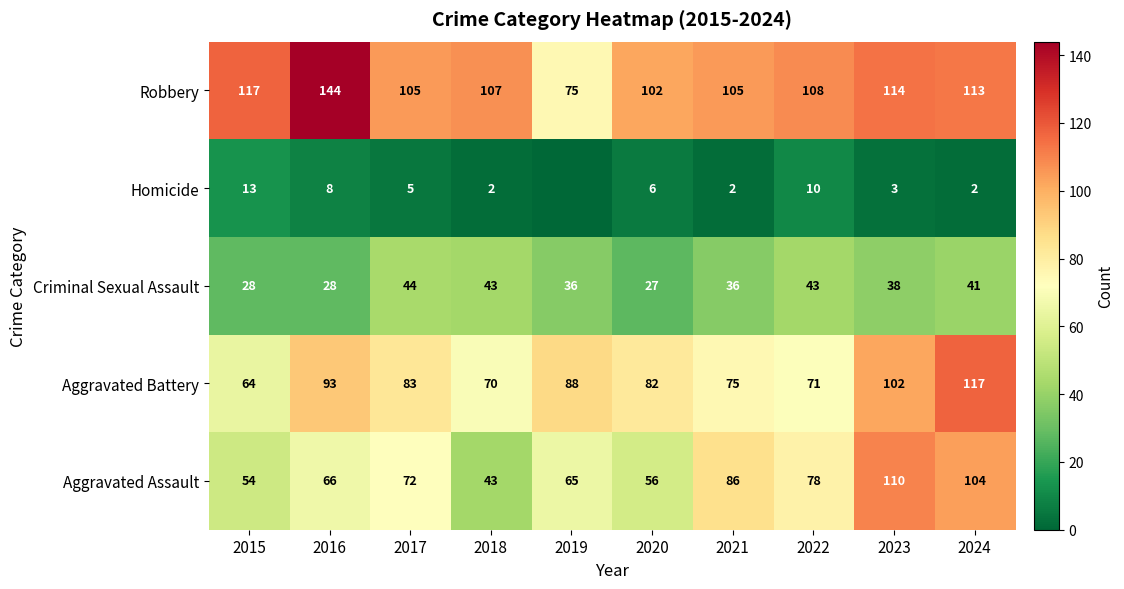

At how many categories does at least one series exceed 74?

10